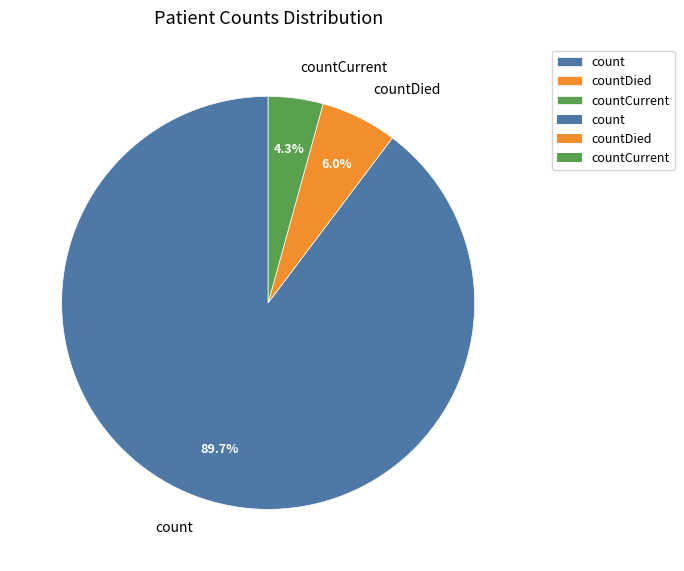

Which slice is the largest?

count